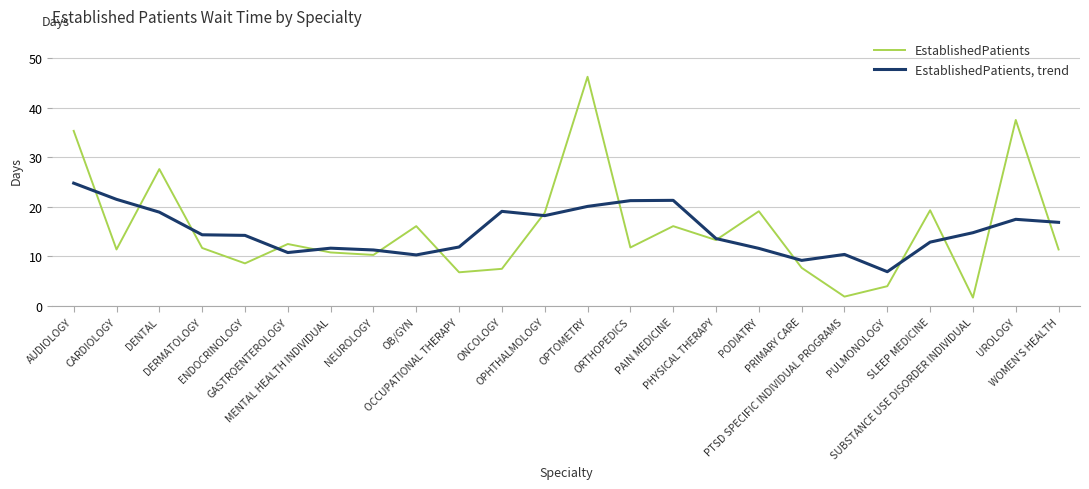

Rank the series by their average value, from lowest to highest.

EstablishedPatients, trend, EstablishedPatients